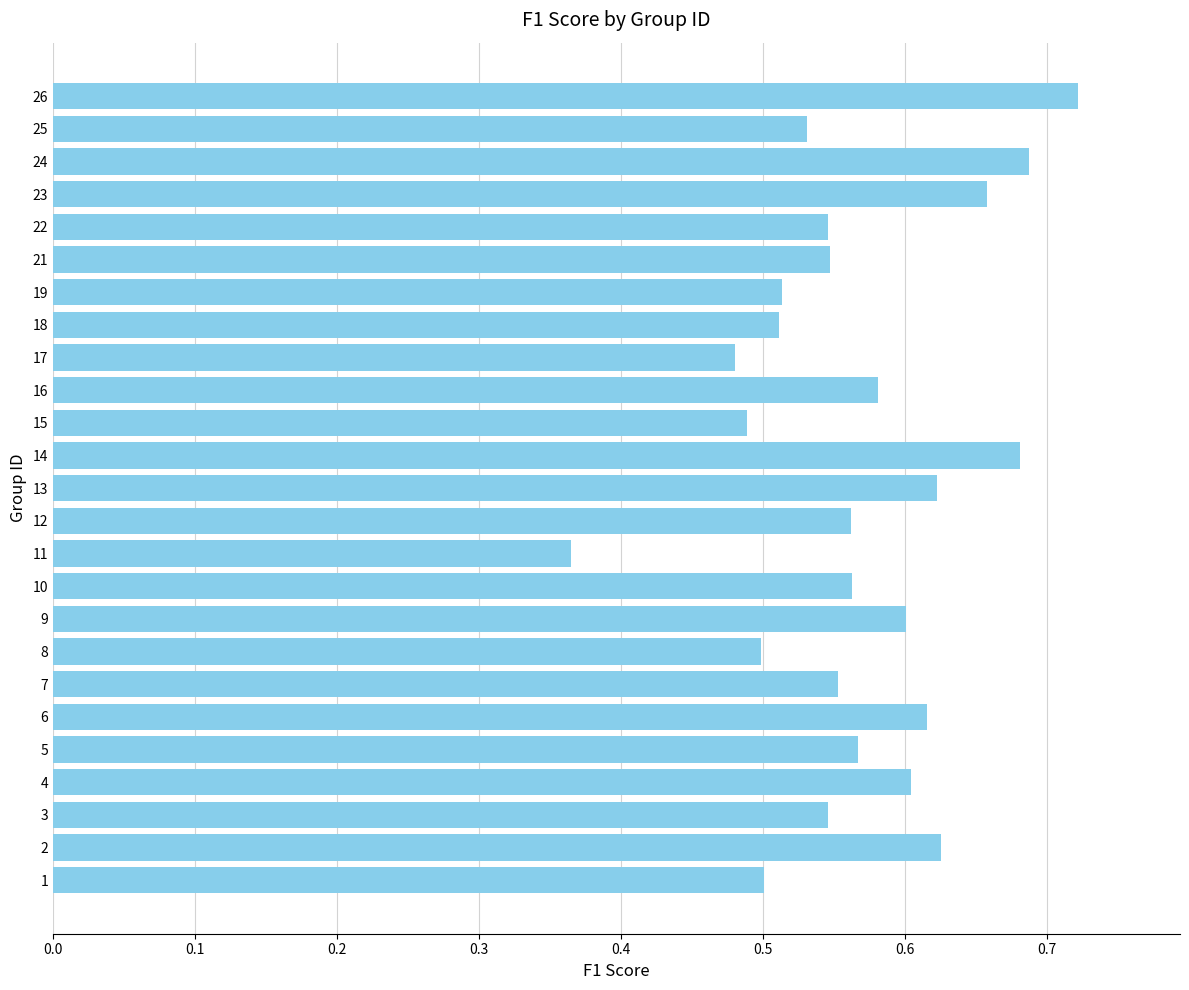

What is the difference between the maximum and second lowest values?

0.2